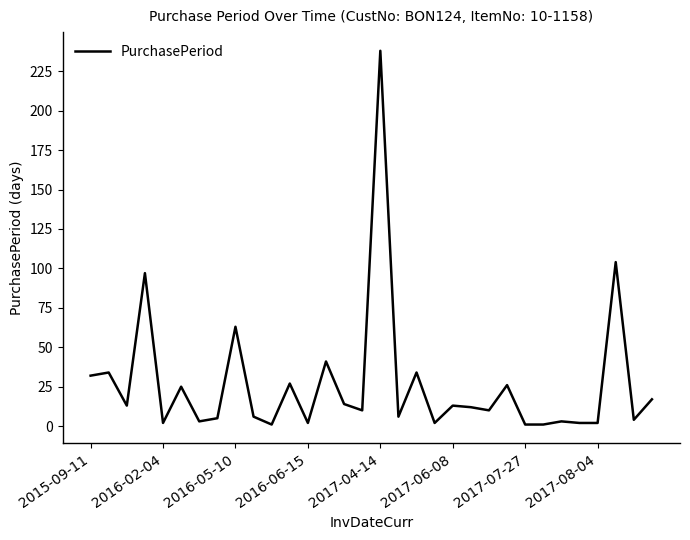

True or false: the data has more than 0 interior local peaks.

True